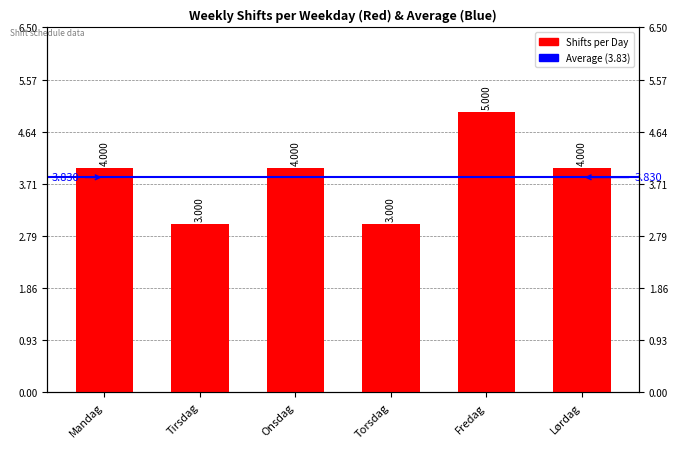

Are the bars horizontal?

No